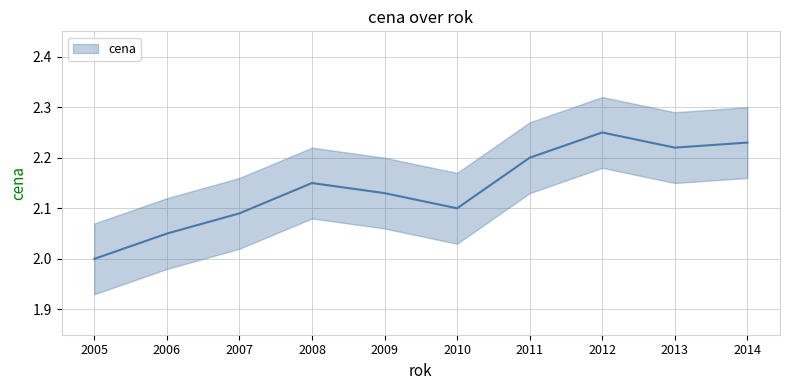

How many lines are shown in the chart?

1